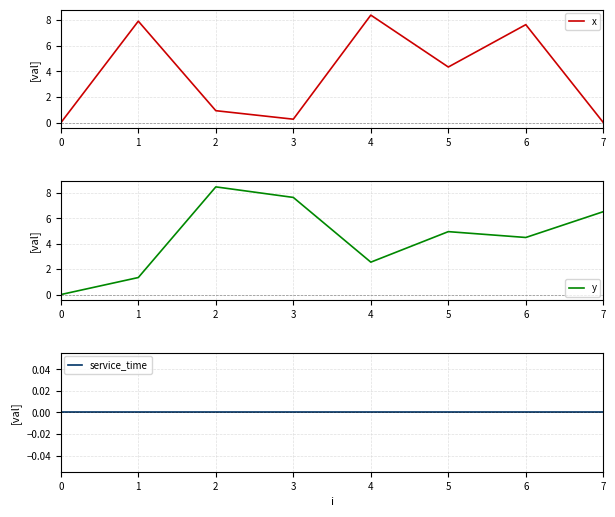

Count the number of data series in this chart.

3